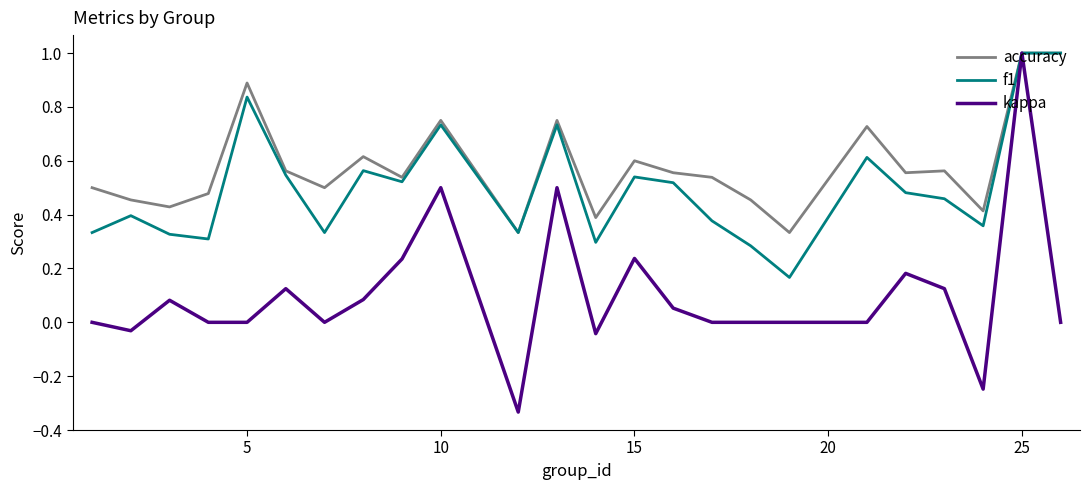

Which series has the largest range (max minus min)?

kappa